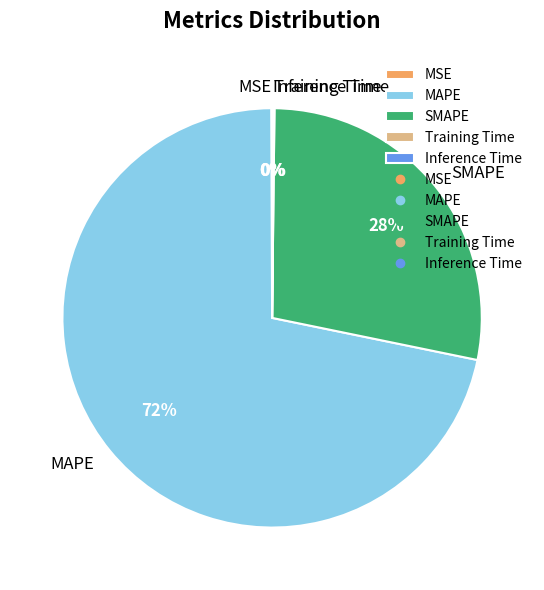

Is it true that MAPE is 72% of the pie?

True